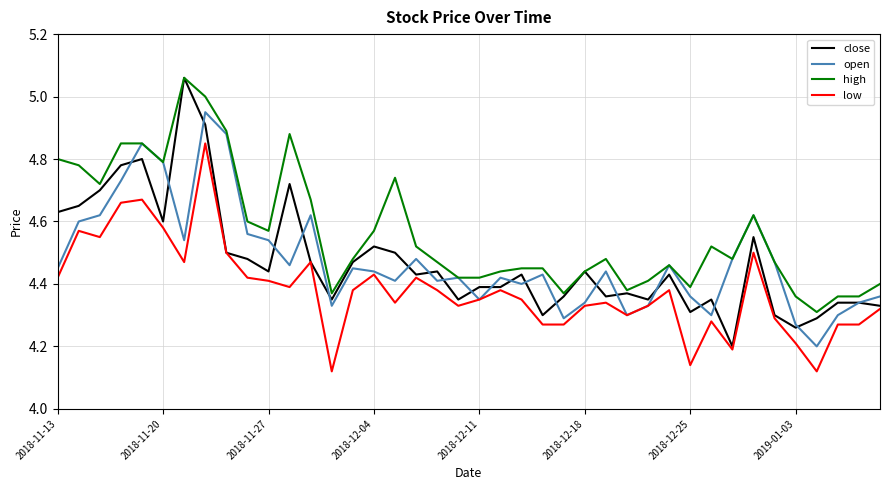

True or false: low and high intersect in this chart.

False